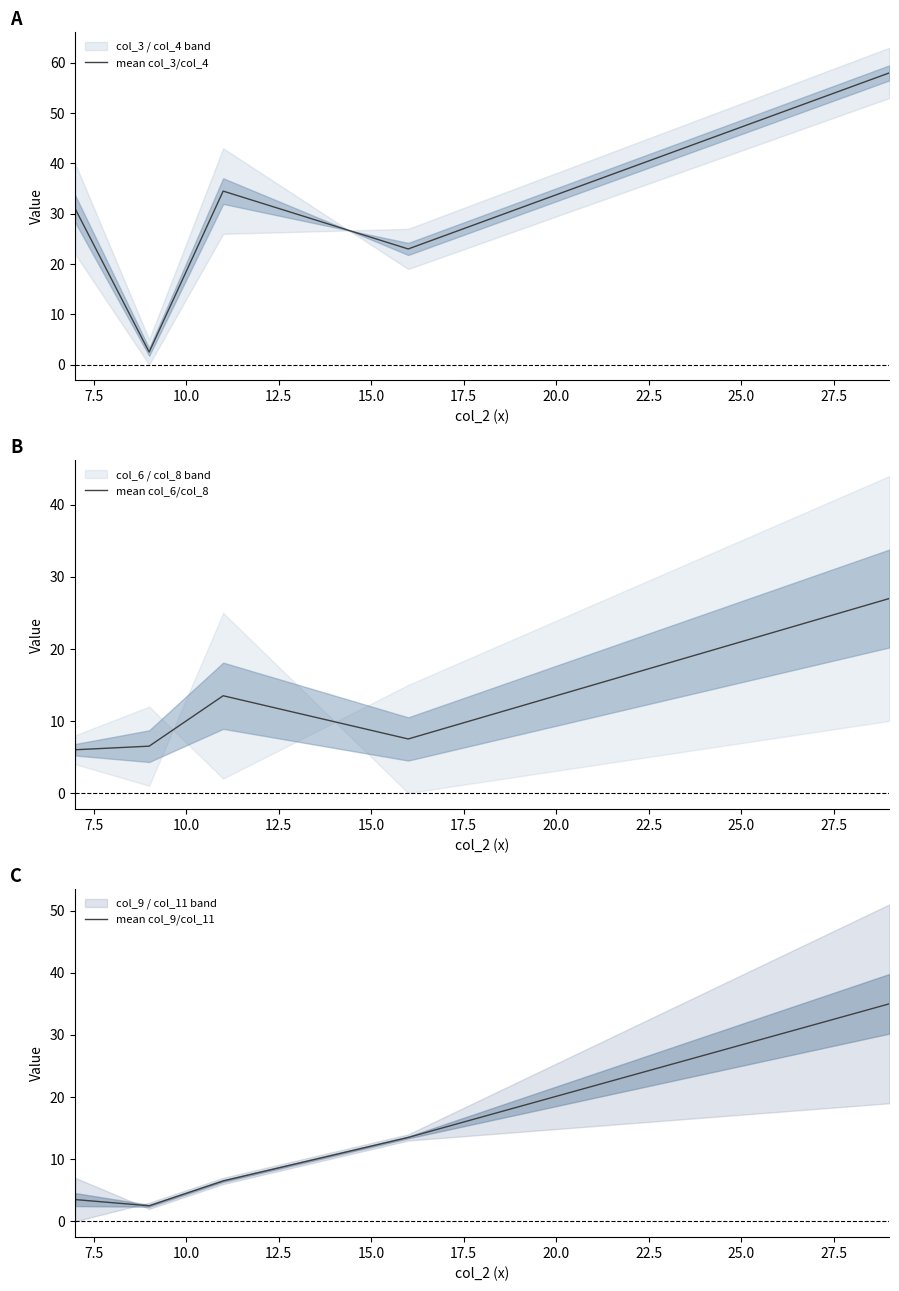

What is the value of the mean col_3/col_4 point at the 5th from the left?

58.0